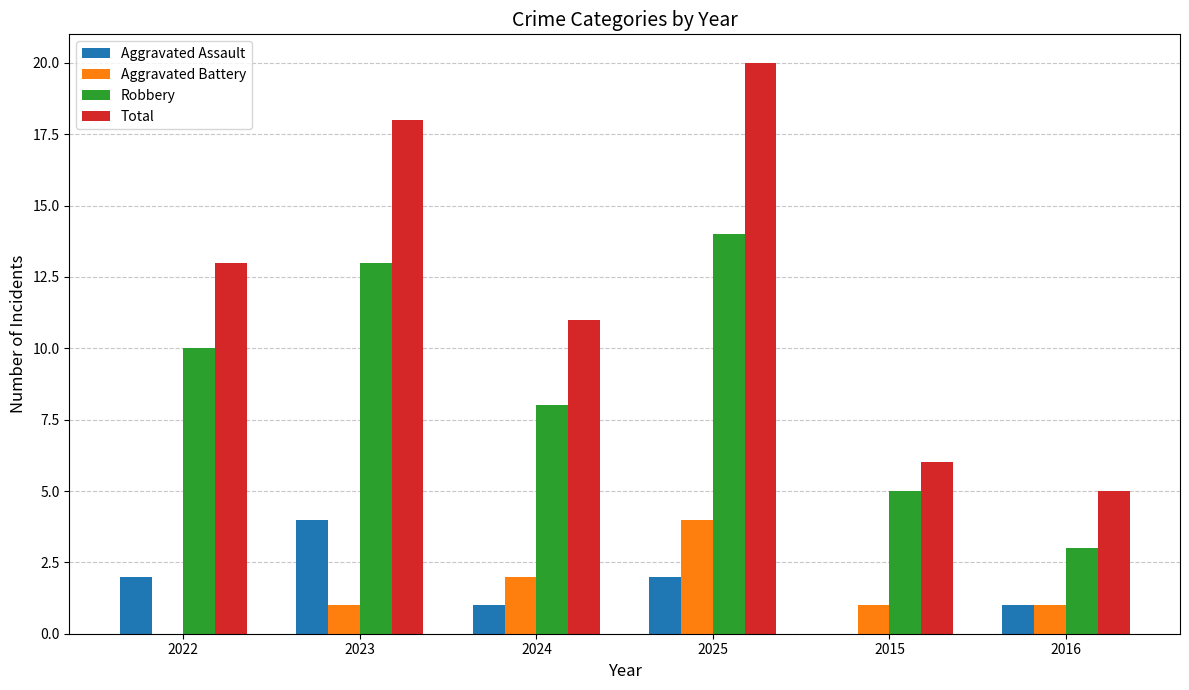

Is it true that Aggravated Battery equals 1 at 2024?

False